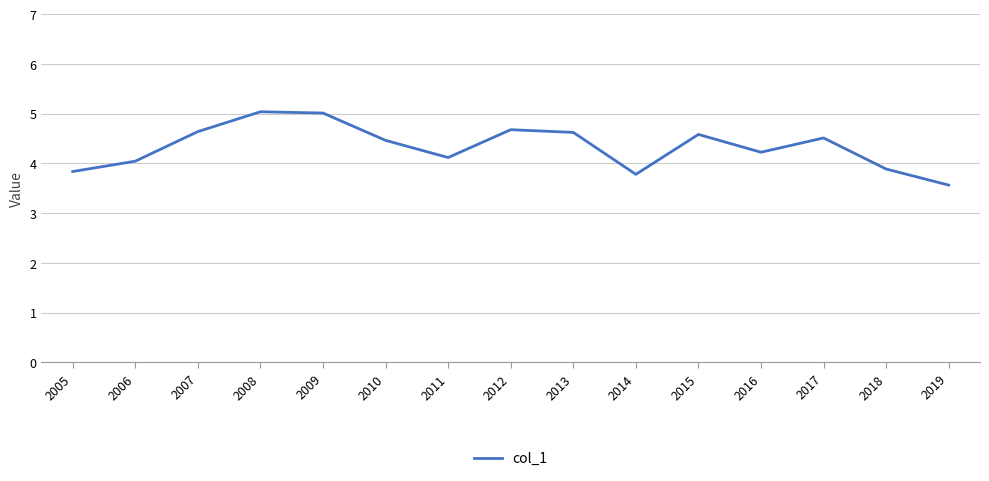

What is the smallest value displayed?

3.6